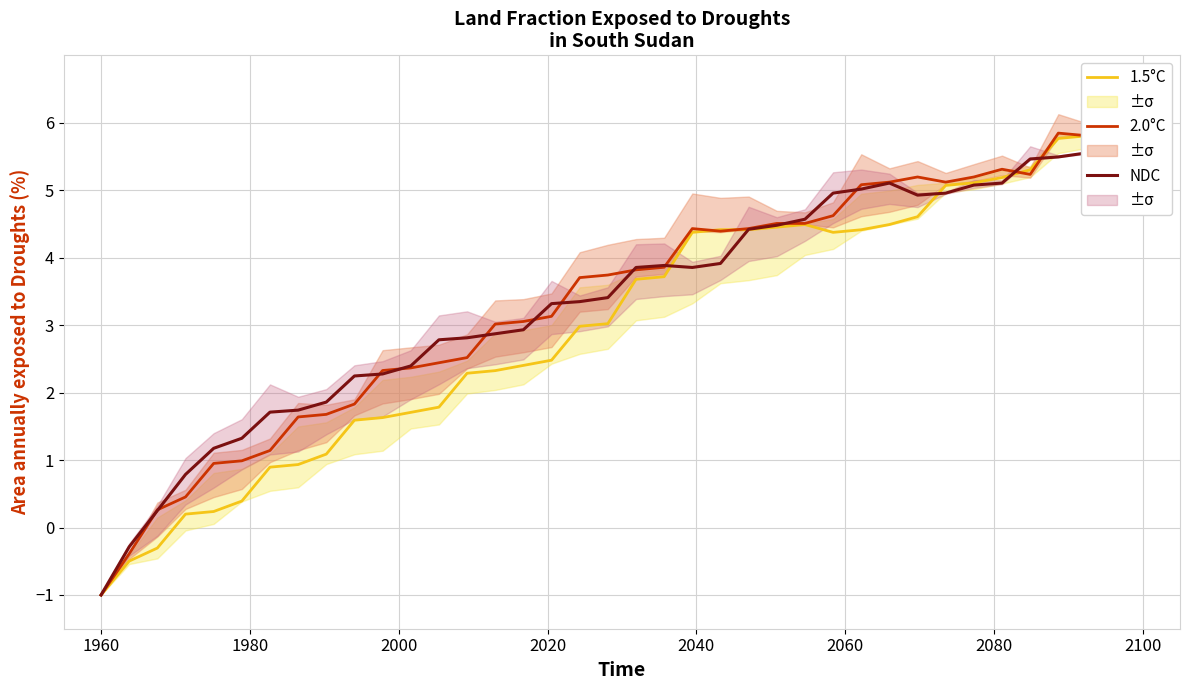

In NDC, how many points are lower than both neighbors (excluding endpoints)?

2